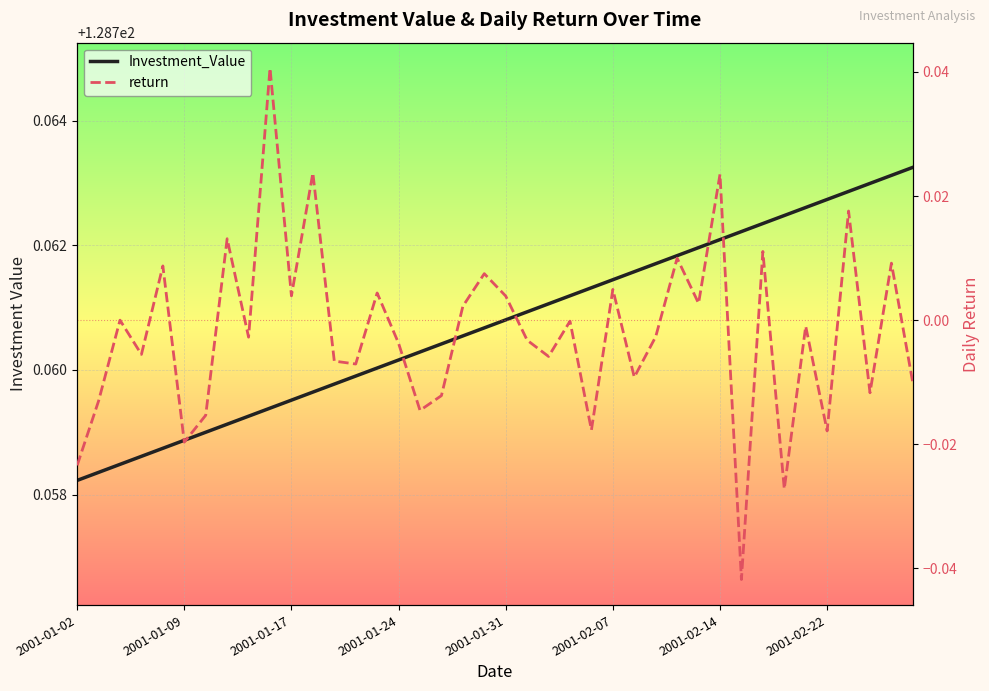

Does the chart display data point markers on the line(s)?

No